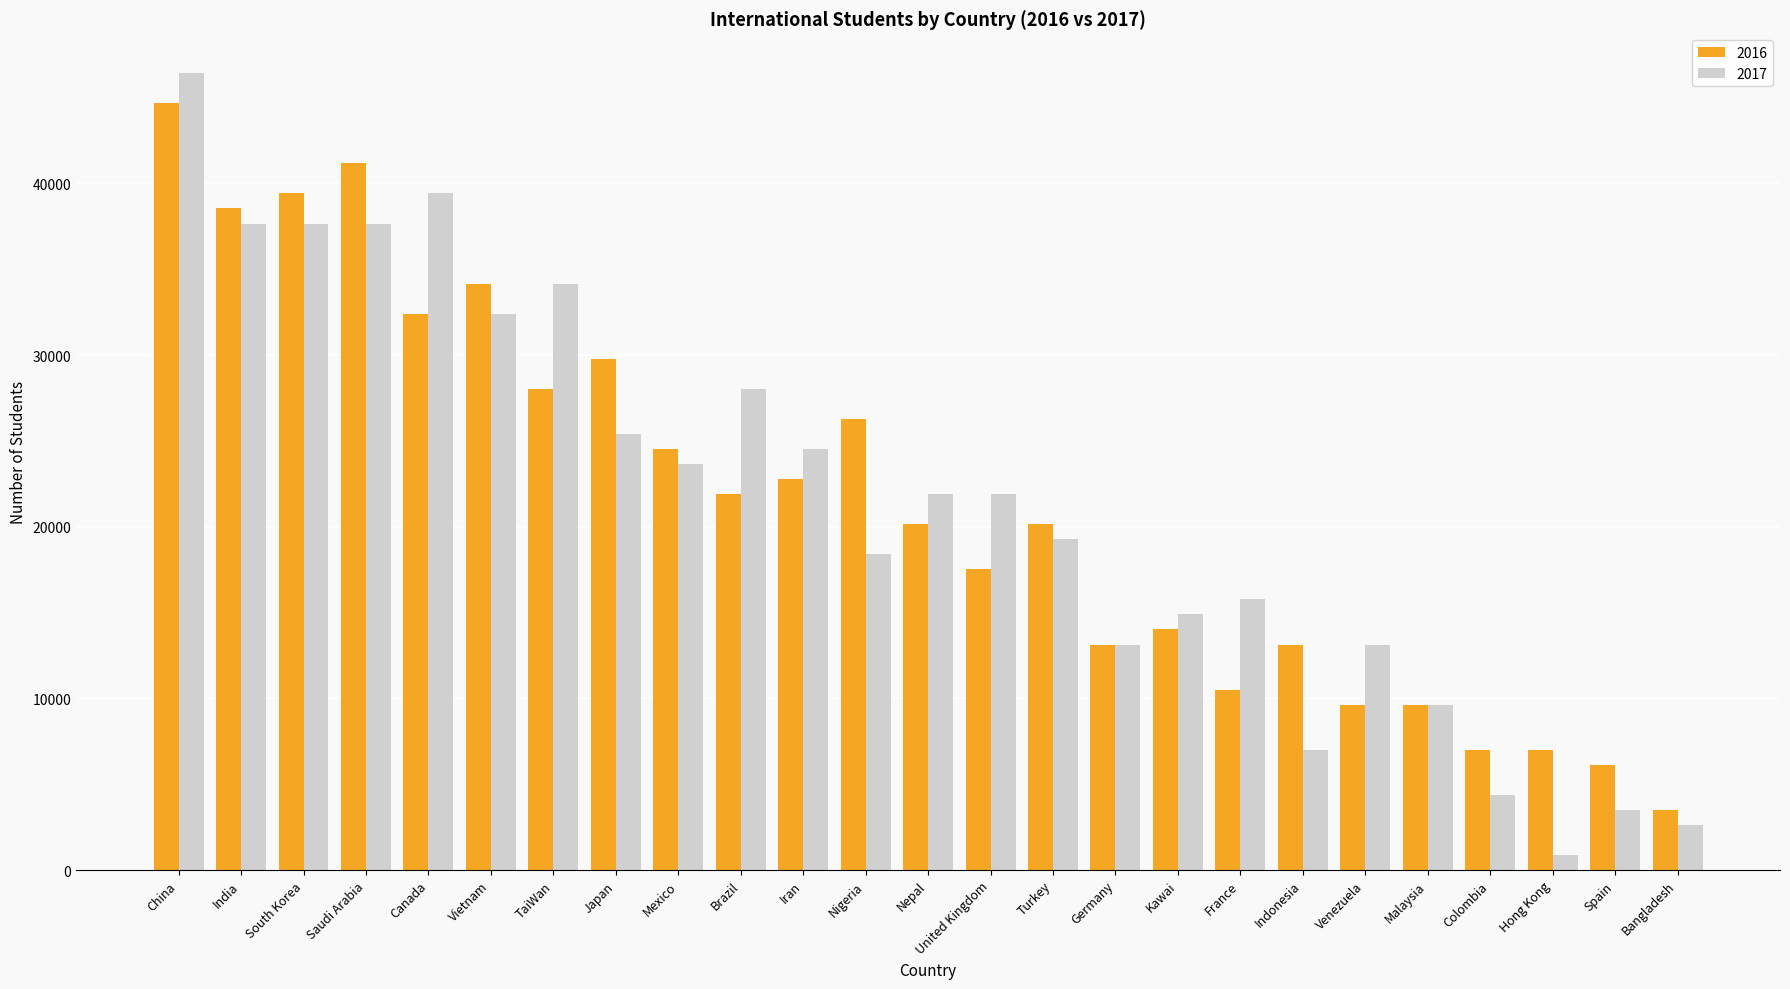

At which category is the sum across all series the highest?

China